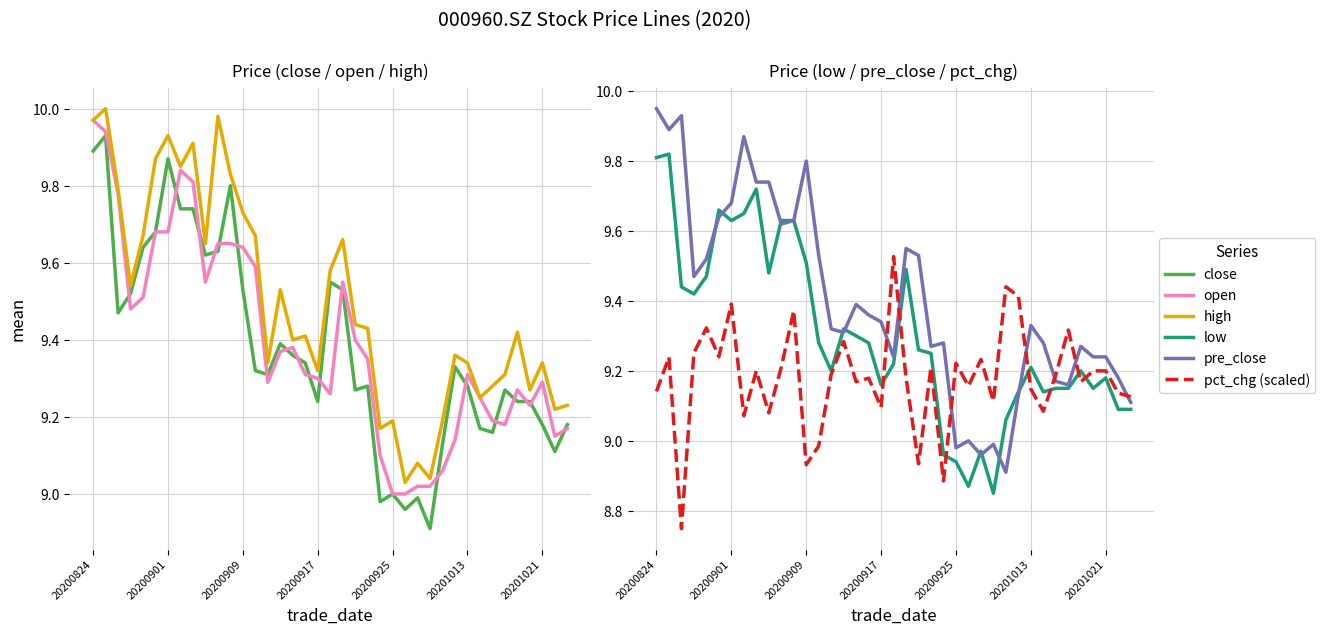

True or false: low and close cross at least once.

False